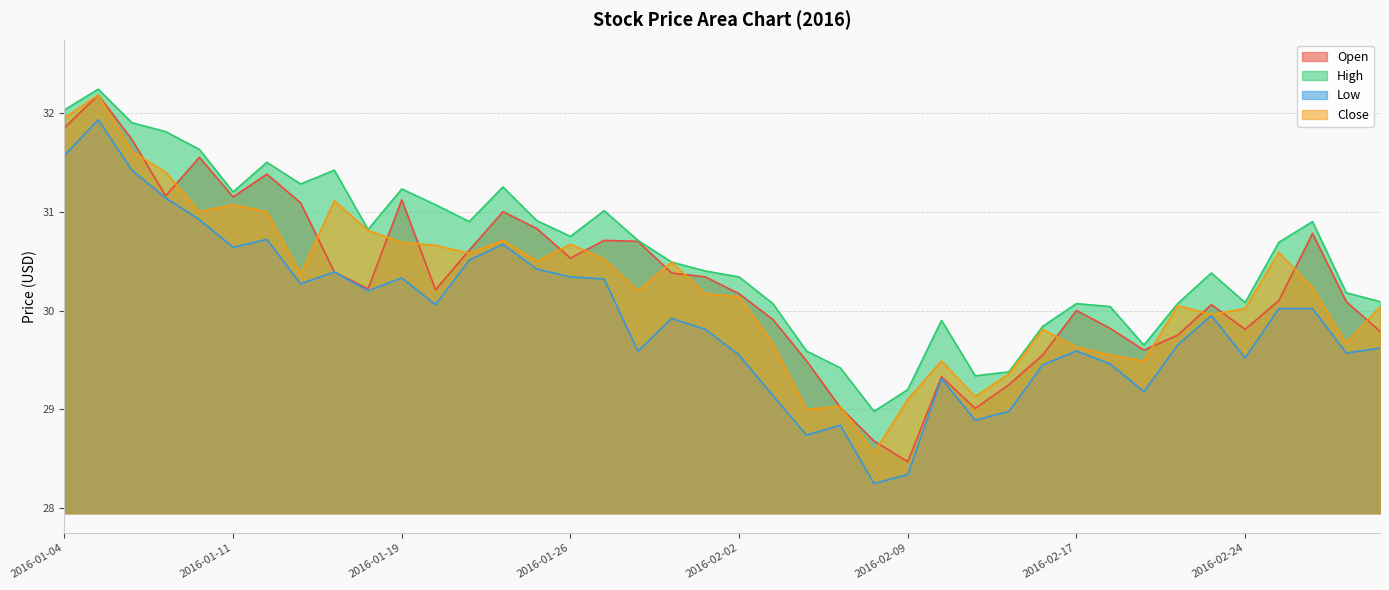

How many intersections are there between Open and Close?

19